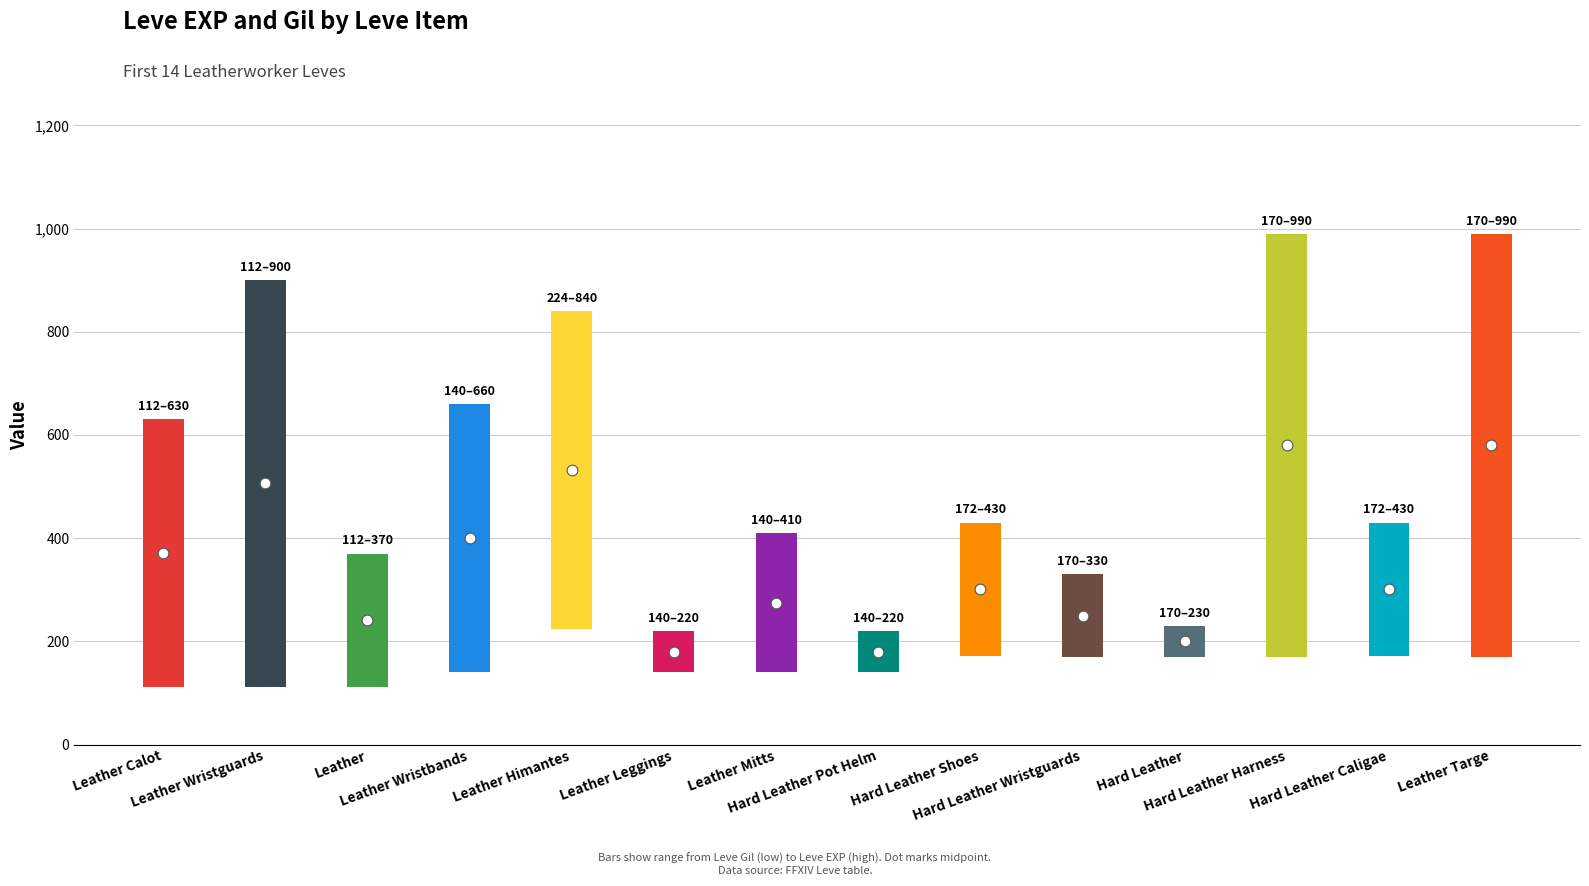

Which series has the widest spread of Y values?

Leve EXP